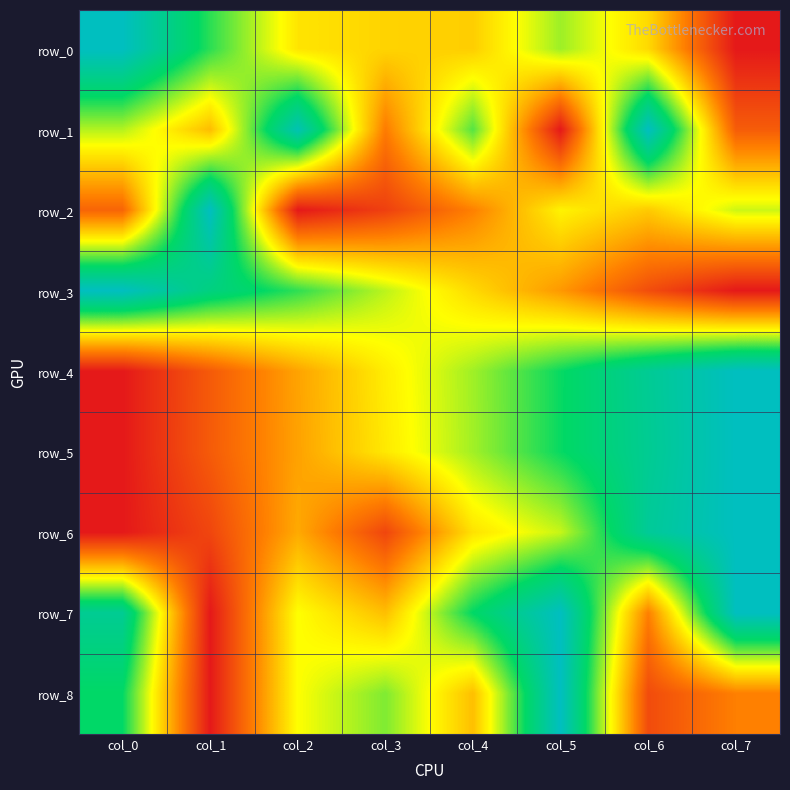

Count the row_5 values in the range 0 to 1.

8